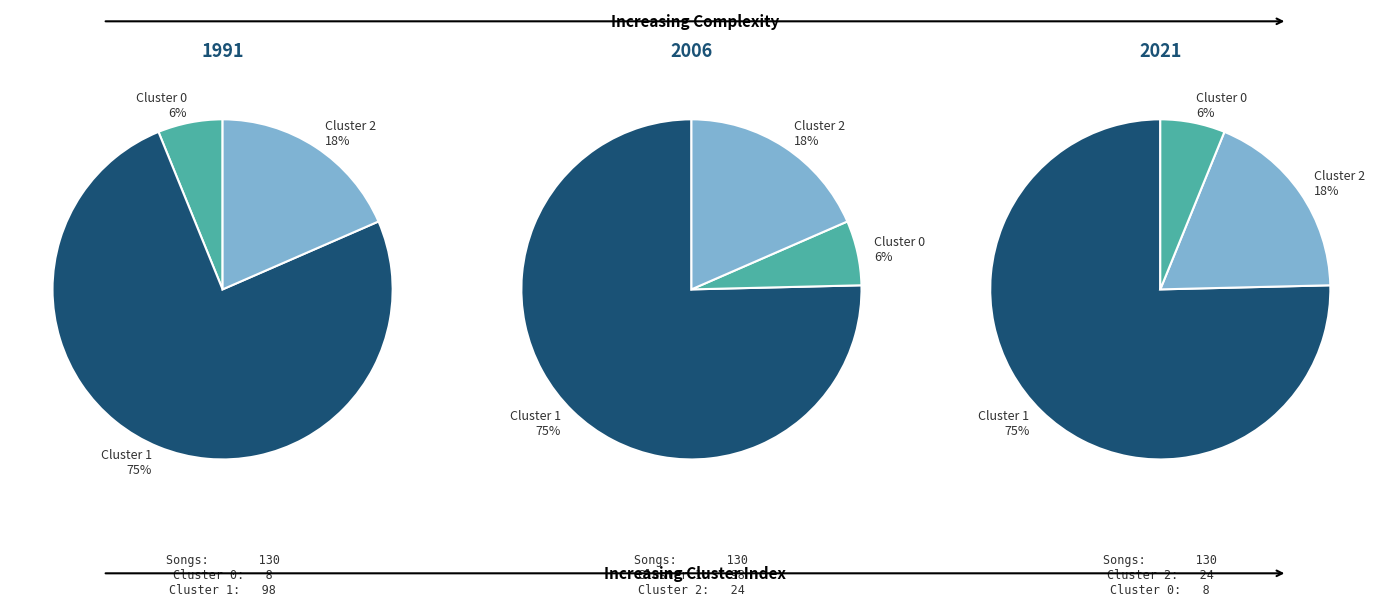

Which category accounts for the majority?

1